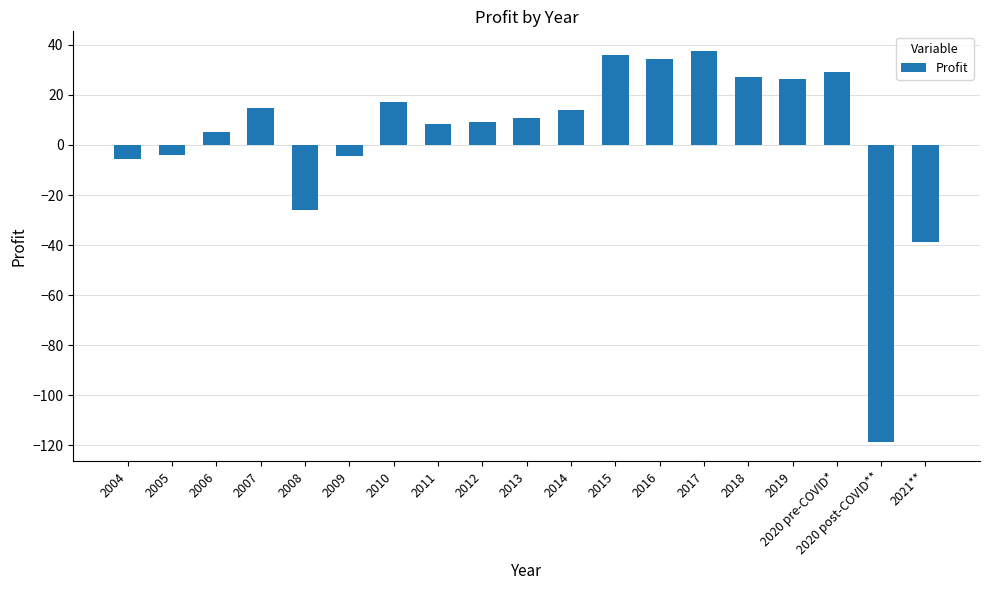

True or false: the data shows 15.1 at 2012.

False